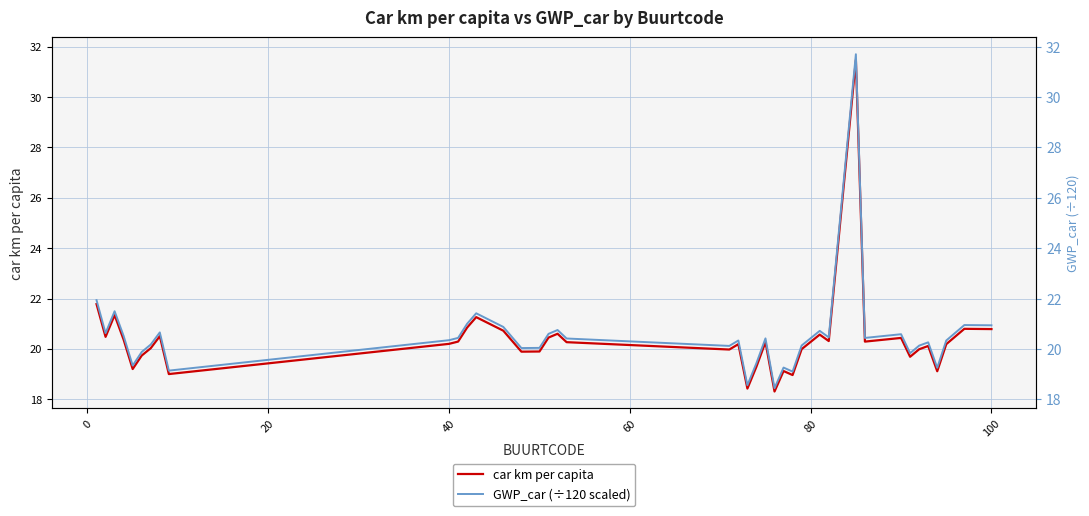

True or false: GWP_car (÷120 scaled) and car km per capita intersect in this chart.

False